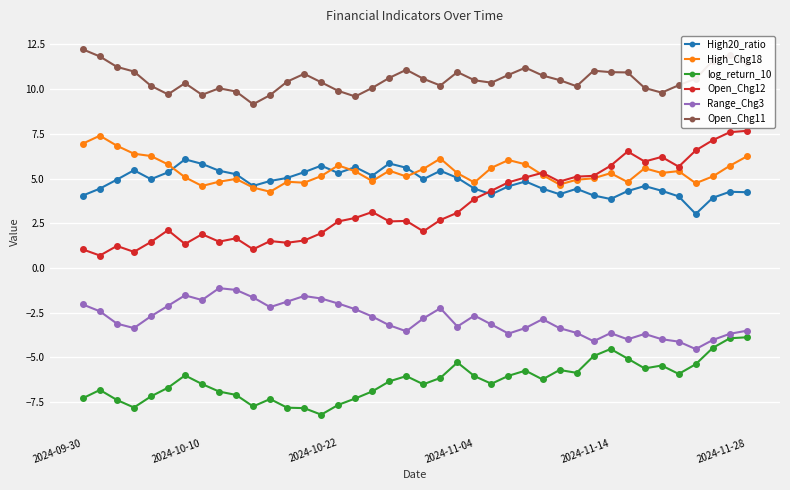

What is the sum of all Range_Chg3 values?

-114.8